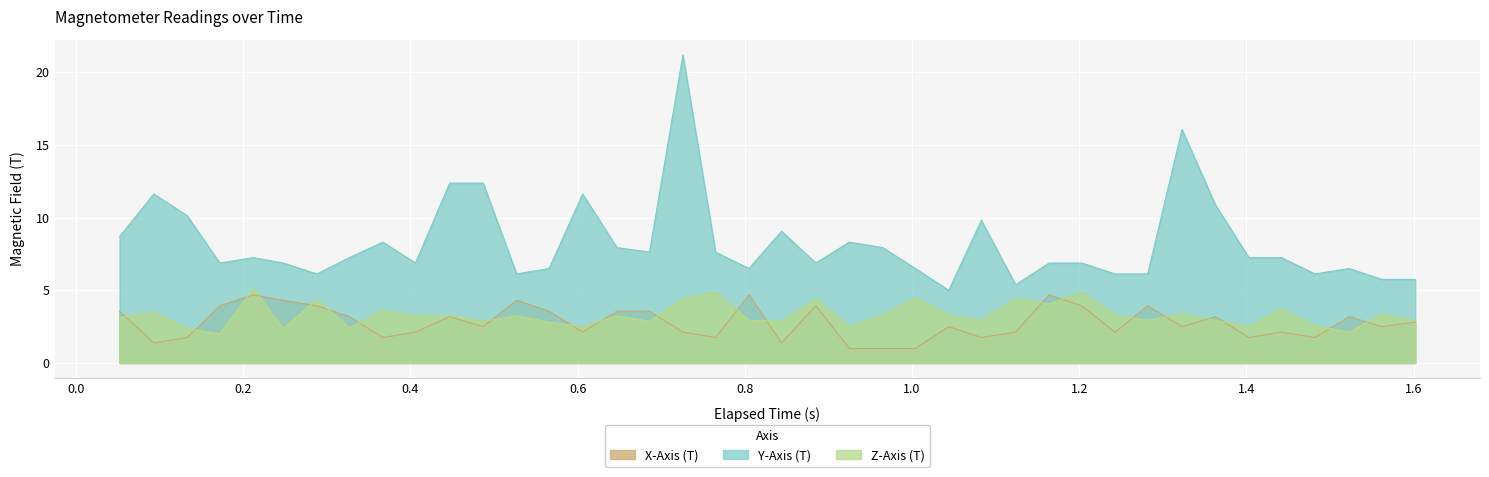

True or false: Z-Axis (T) has a value of 2.6 at 1.482.

True